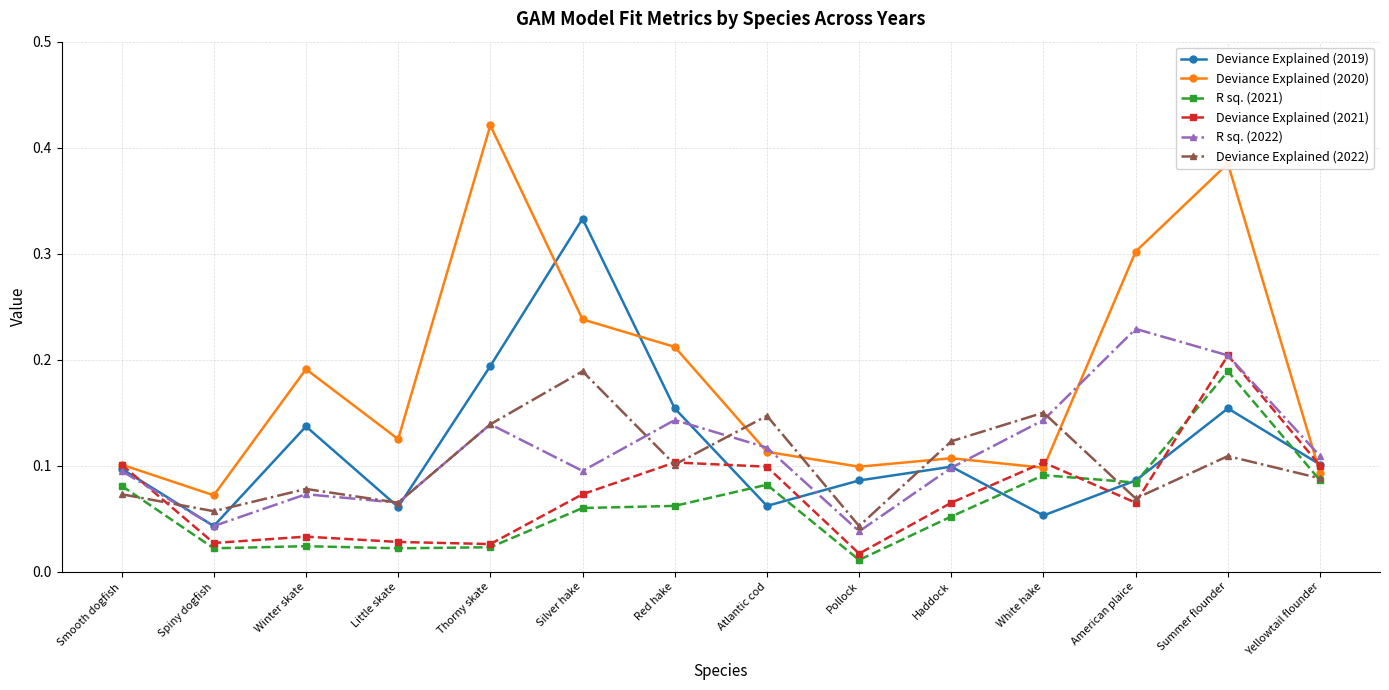

Which series has the widest spread of values?

Deviance Explained (2020)